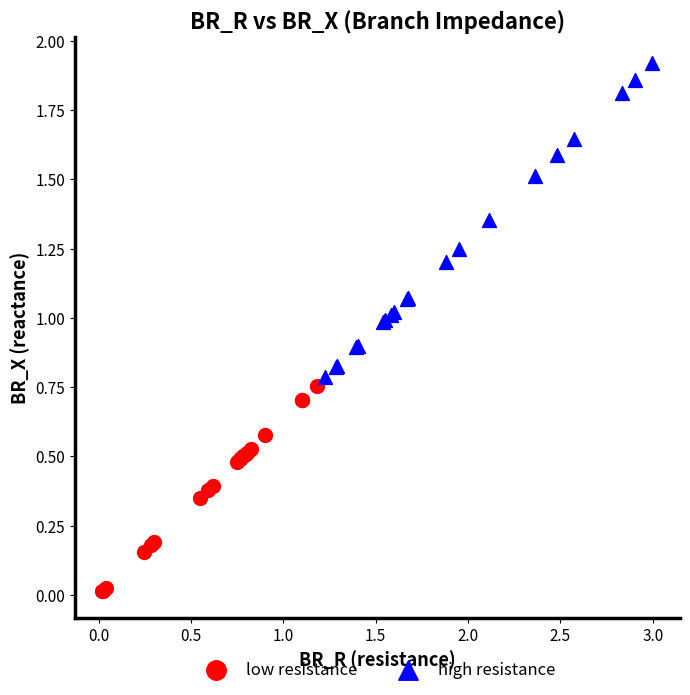

Which series reaches the maximum Y coordinate?

high resistance